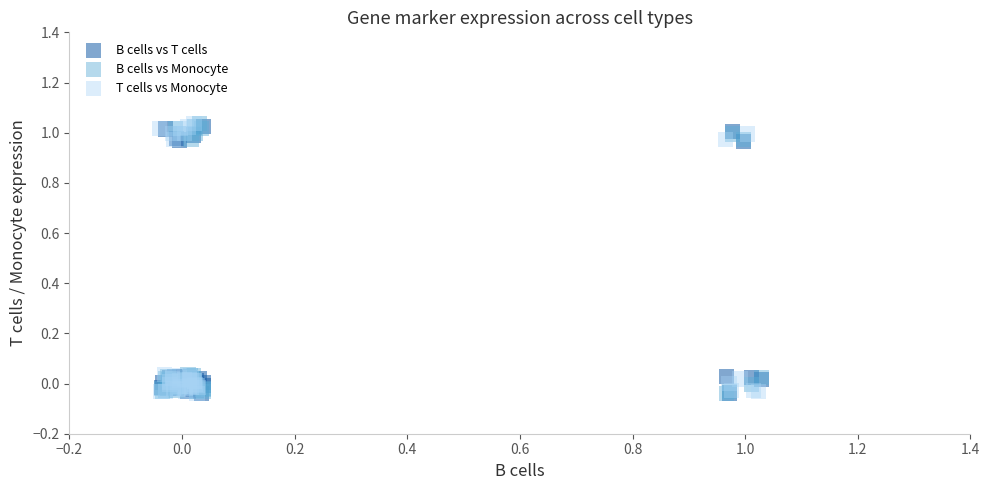

What are all the series names shown in the legend?

B cells vs T cells, B cells vs Monocyte, T cells vs Monocyte